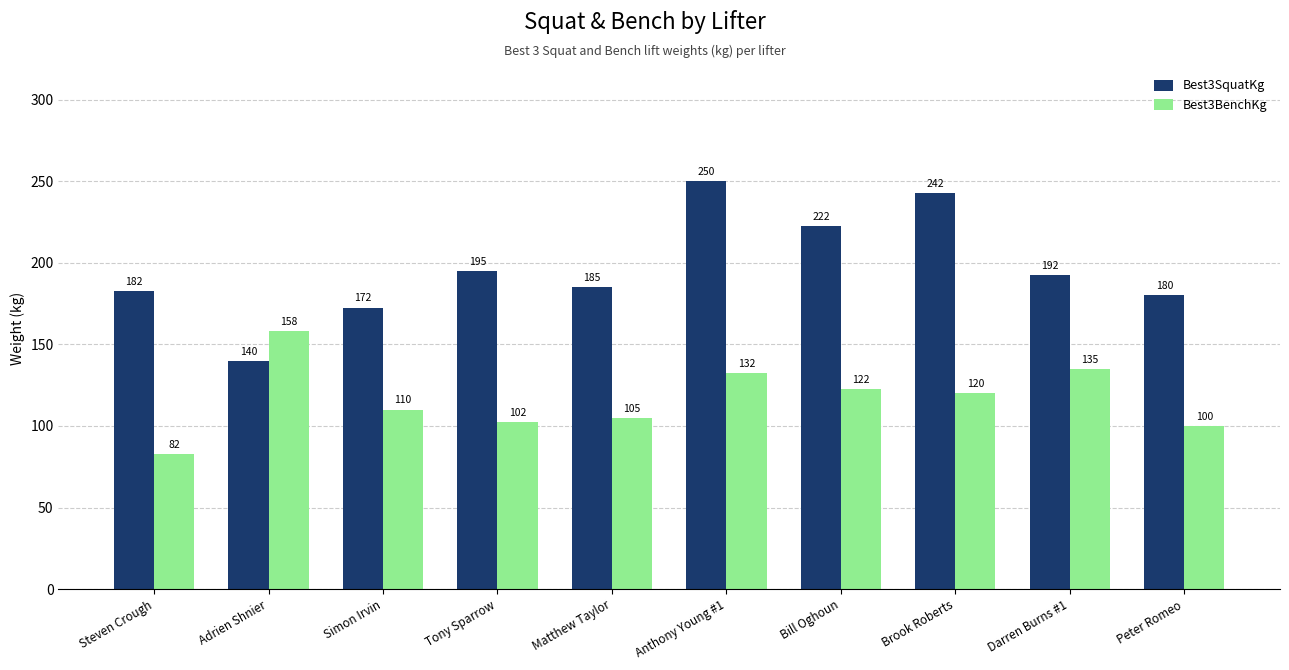

What is the label of the 4th bar from the right?

Bill Oghoun